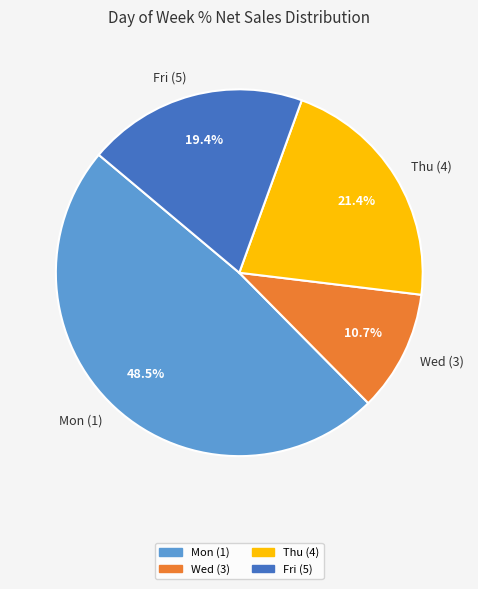

How many segments does this pie chart have?

4